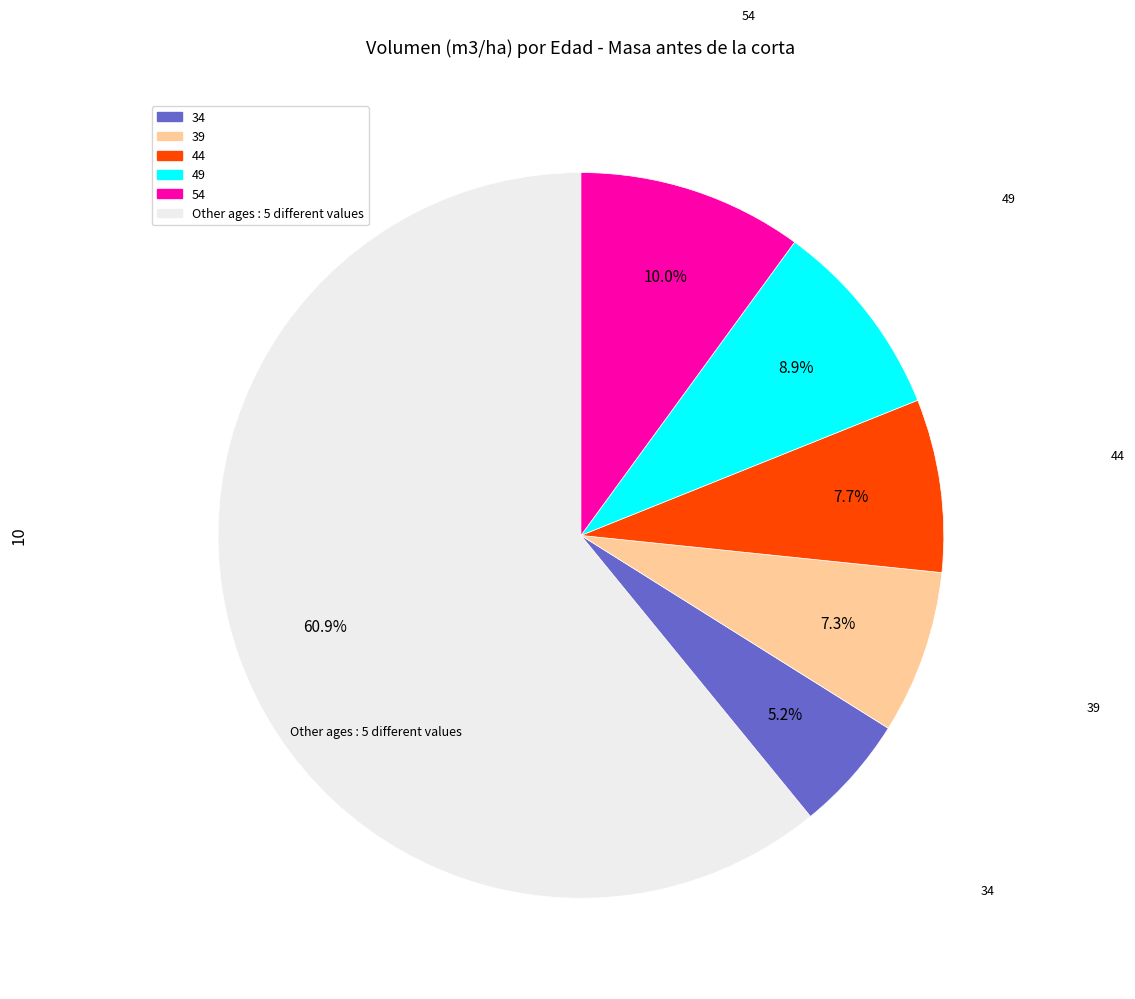

Does any single category account for the majority?

Yes